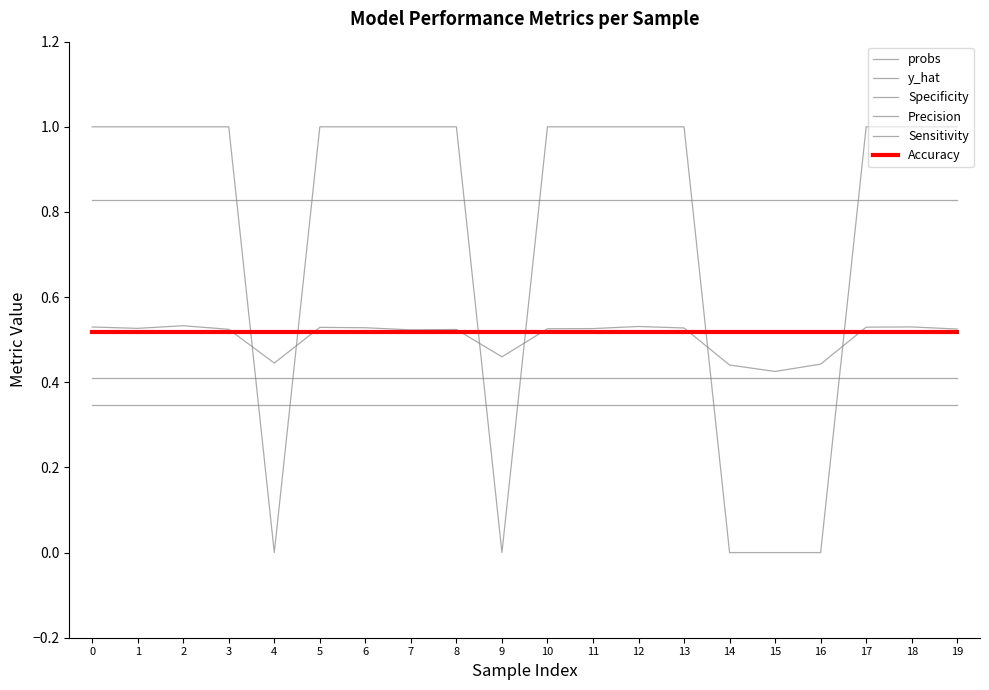

Rank the categories by Precision value from lowest to highest.

0, 1, 2, 3, 4, 5, 6, 7, 8, 9, 10, 11, 12, 13, 14, 15, 16, 17, 18, 19